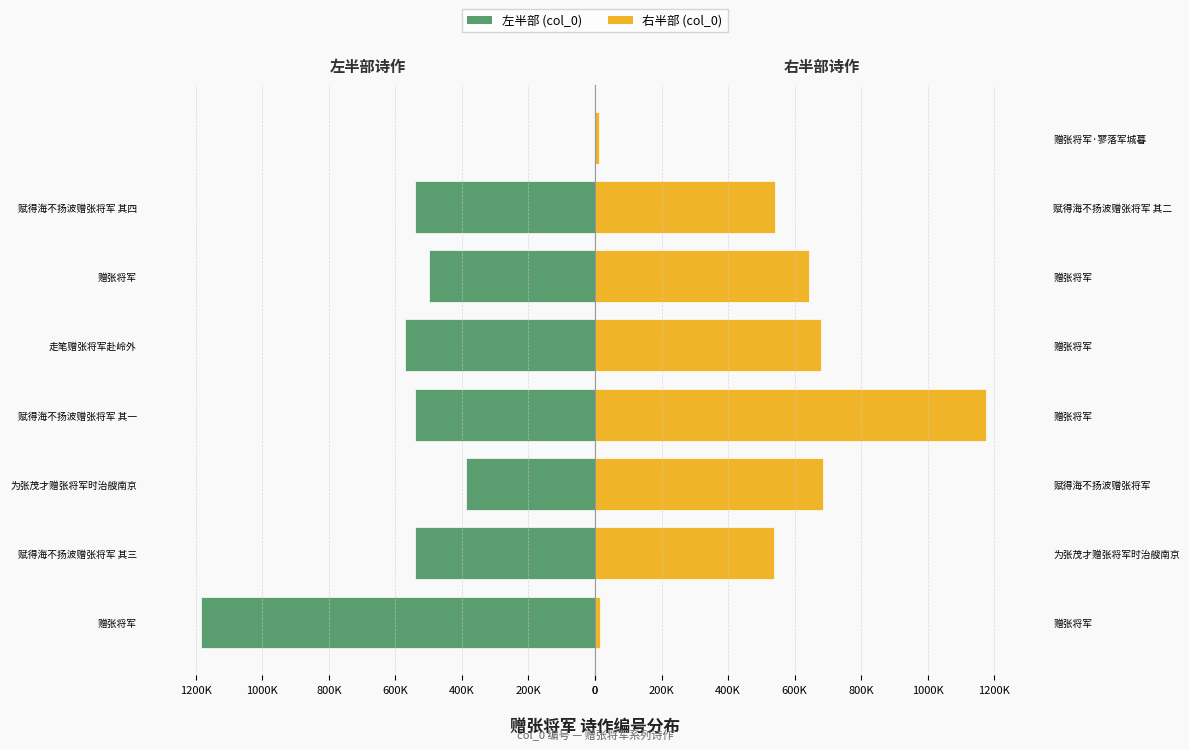

Which series changed the most between 400K and 0?

Col_0 右半部